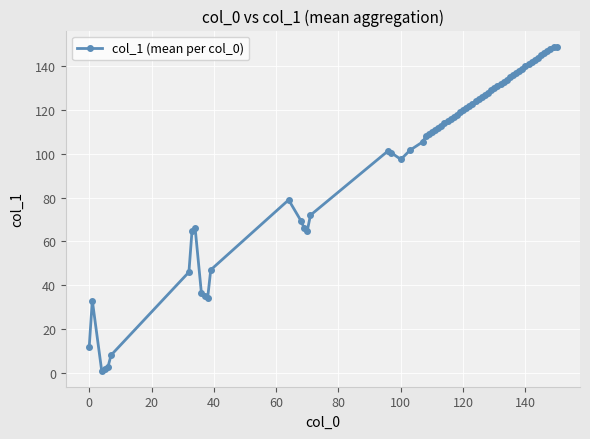

What is the maximum value shown in the chart?

149.0